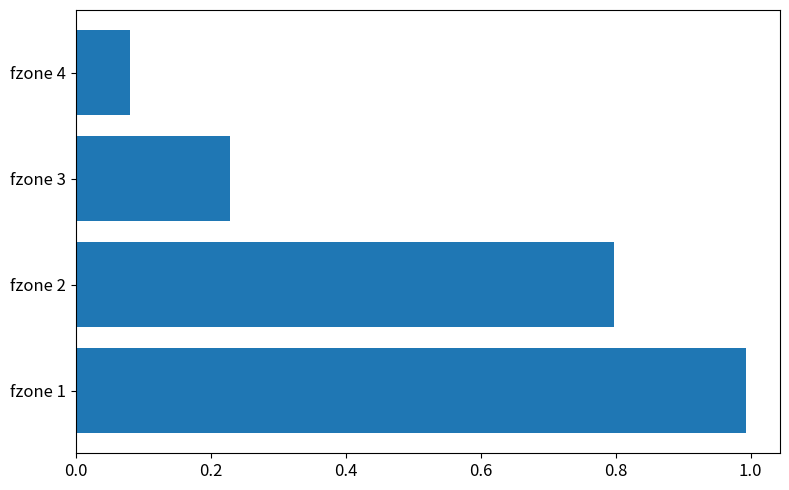

Is it true that the value at fzone 2 is 0.8?

True